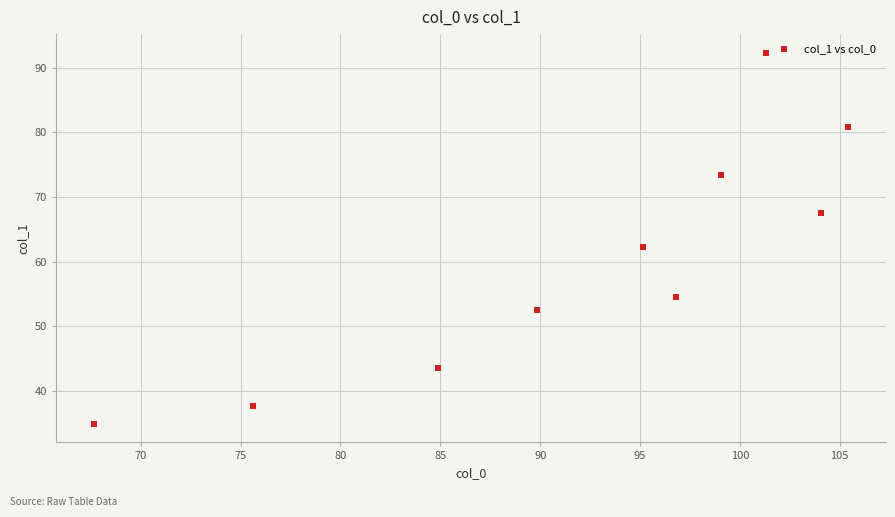

What is the average X value?

92.0